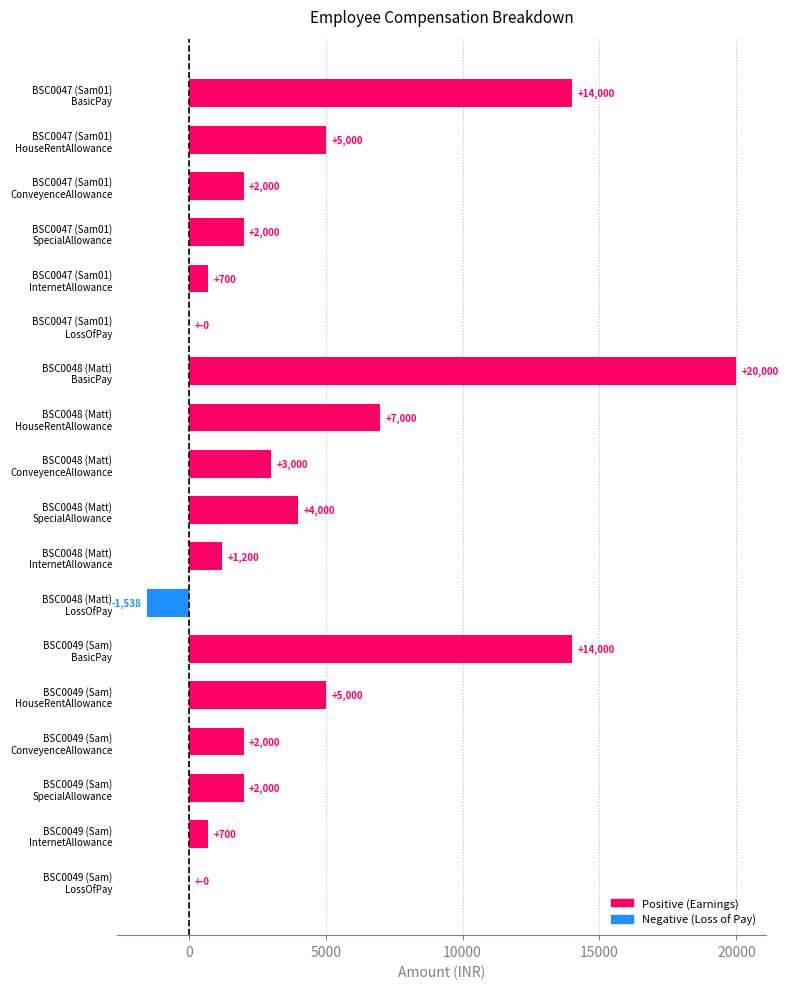

What is the maximum value shown in the chart?

20000.0